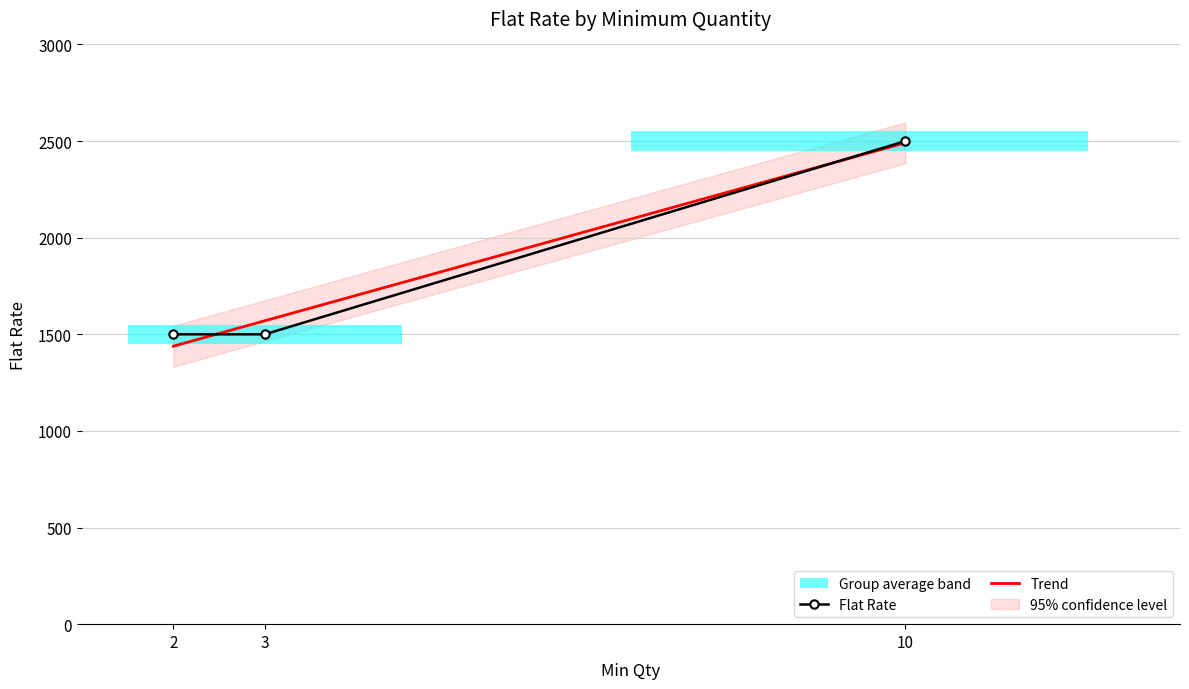

Rank the categories by value from lowest to highest.

2, 3, 10